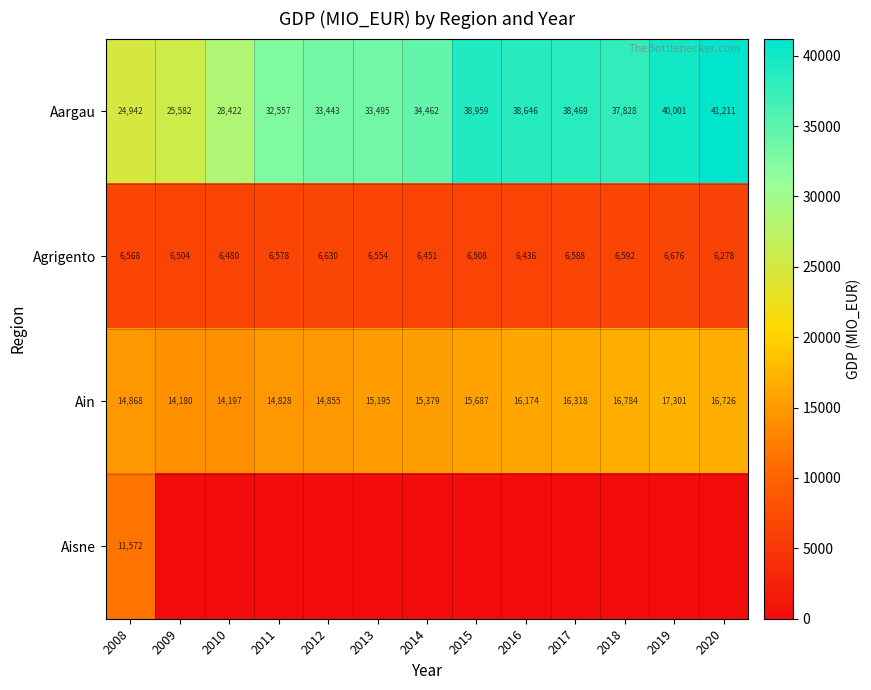

Read the Aargau value at 2008.

24942